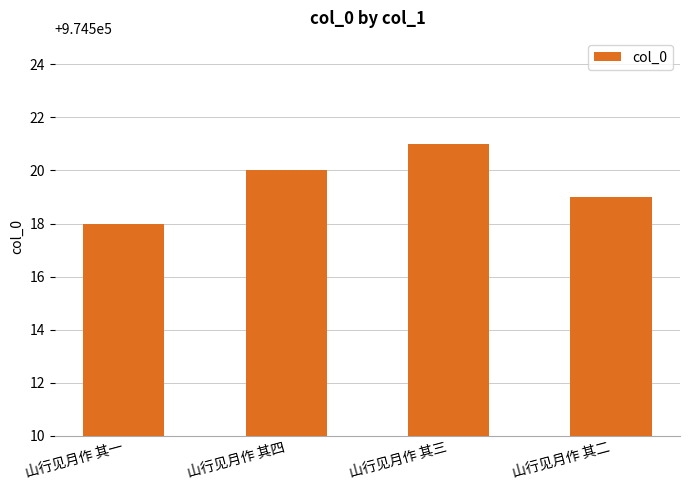

What is the change in value from 山行见月作 其一 to 山行见月作 其二?

+1